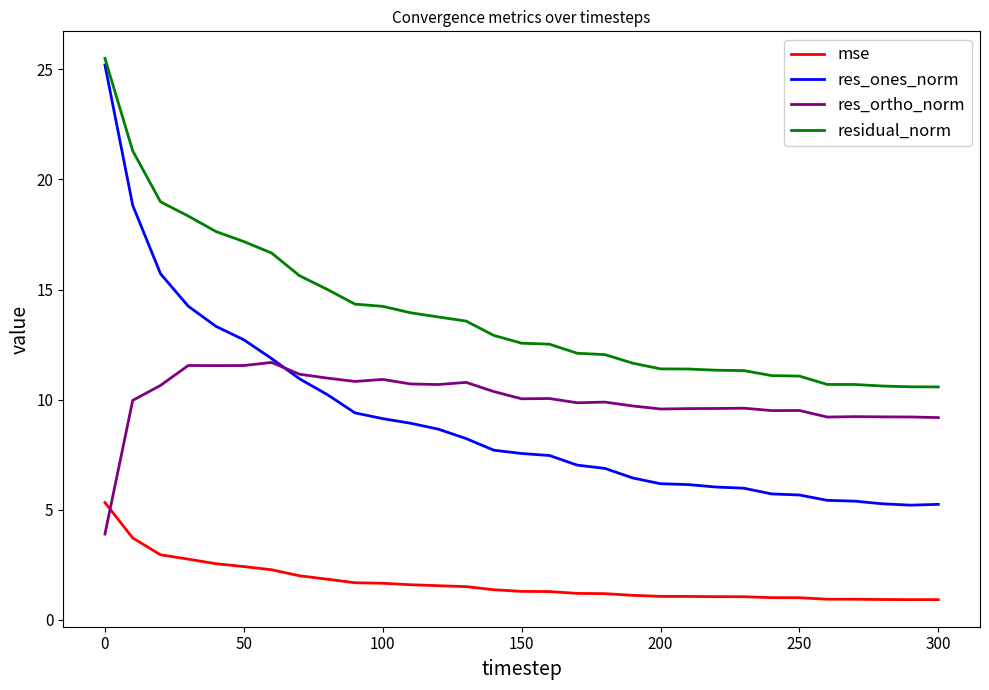

What is the difference between the maximum and minimum values in the res_ortho_norm series?

7.8